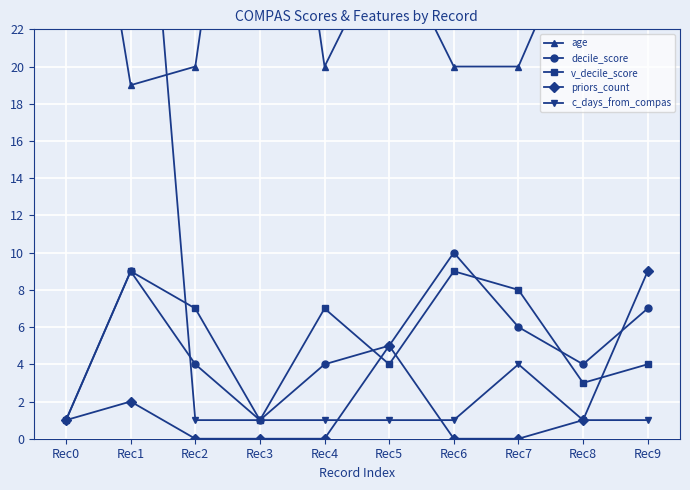

True or false: c_days_from_compas and decile_score cross at least once.

True